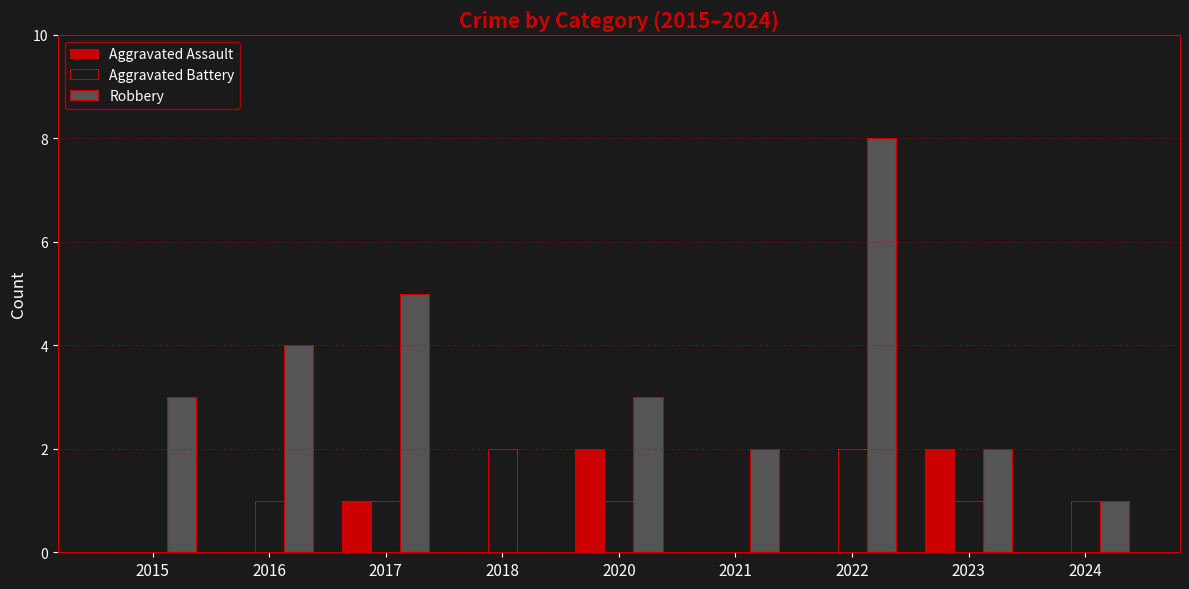

How many Robbery values are between 2 and 4?

5